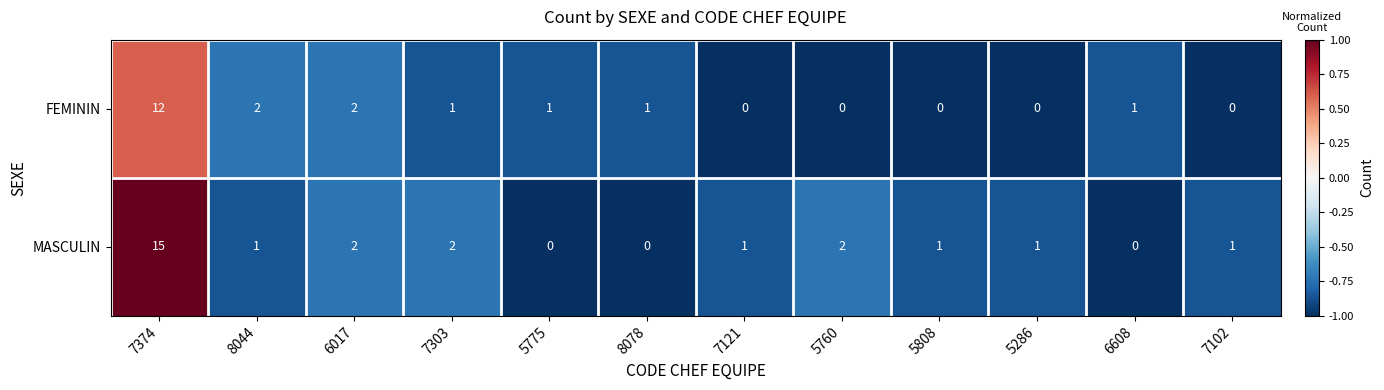

What is the maximum value for MASCULIN?

15